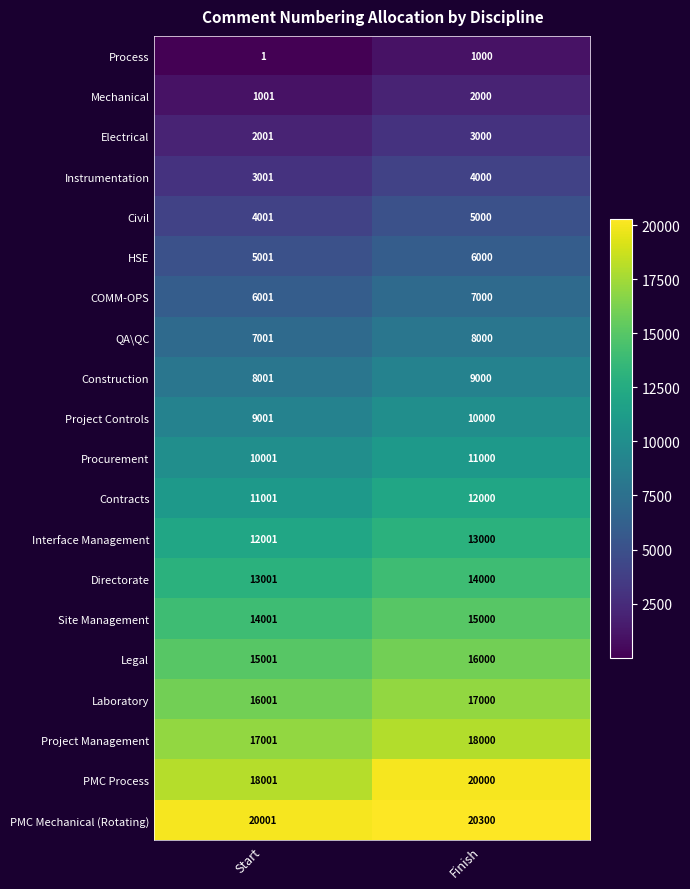

Where is Site Management nearest to the value 14500?

Start